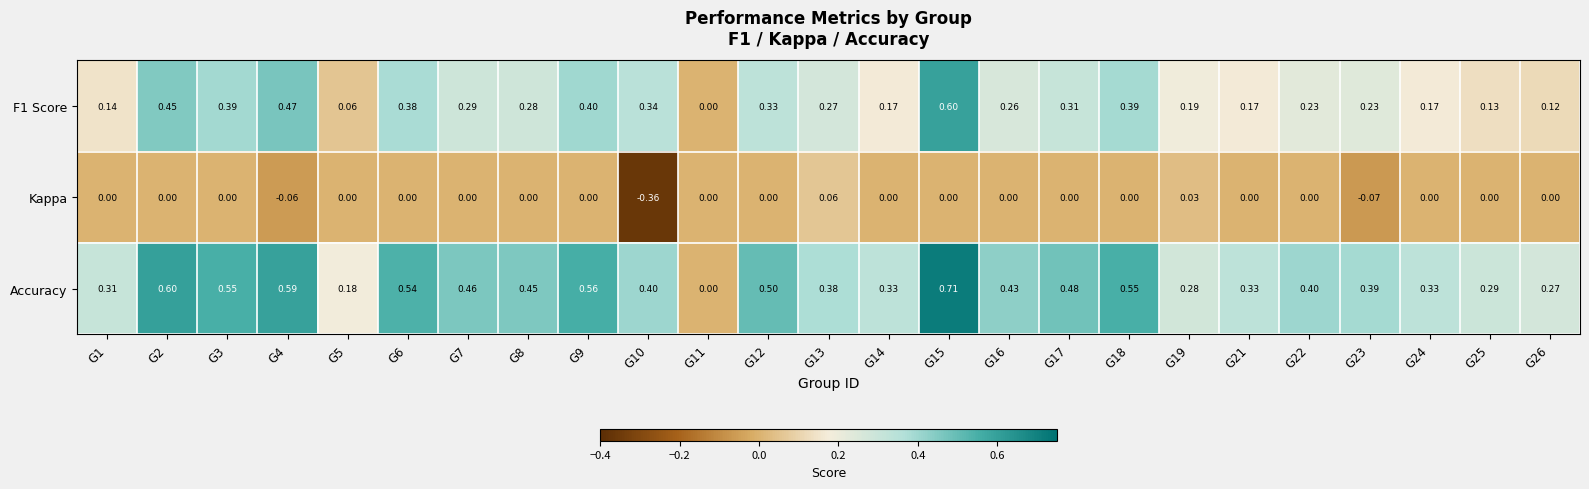

Count the number of data series in this chart.

3